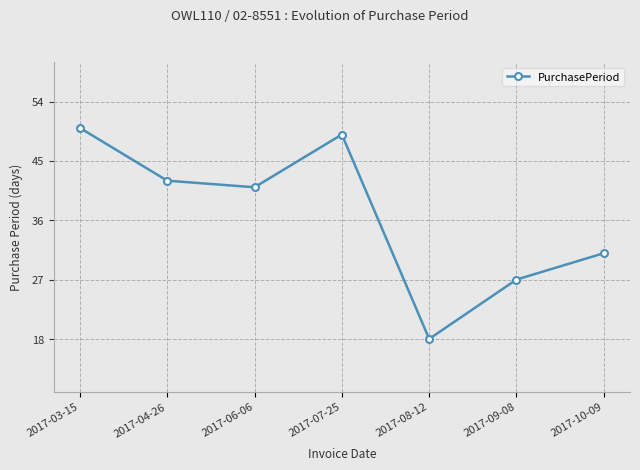

Count the number of categories in the chart.

7